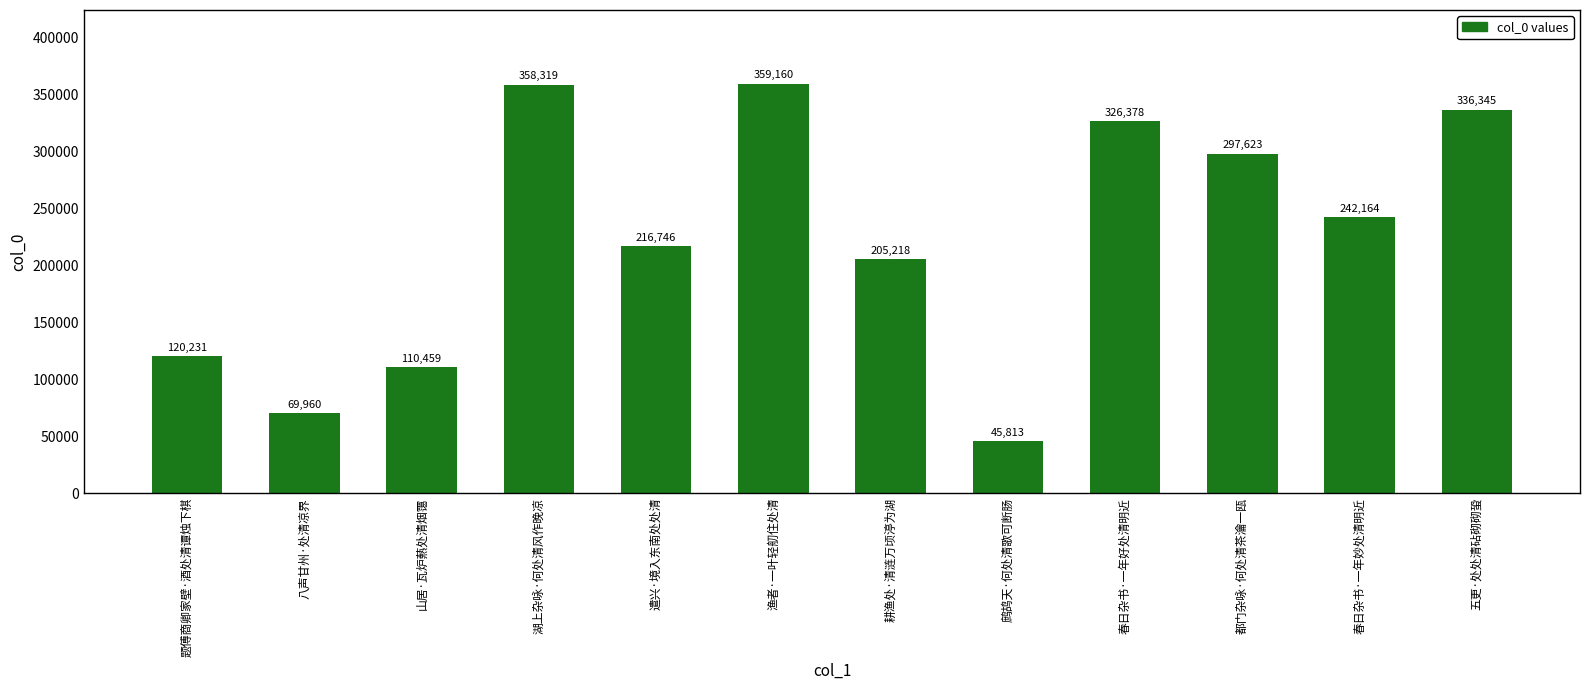

At which label does the data first exceed 242164?

湖上杂咏·何处清风作晚凉